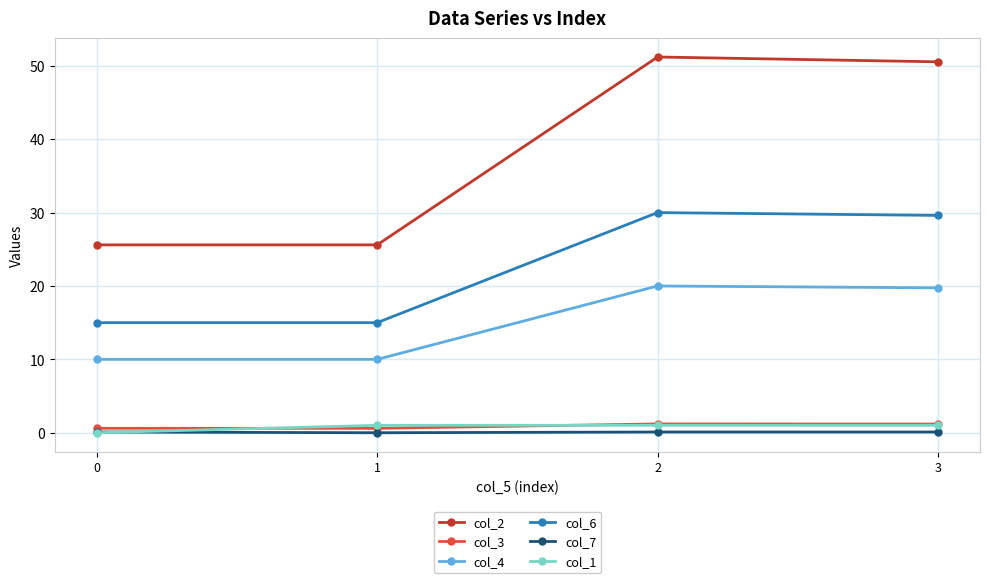

True or false: col_7 has more than 1 points higher than both neighbors.

False